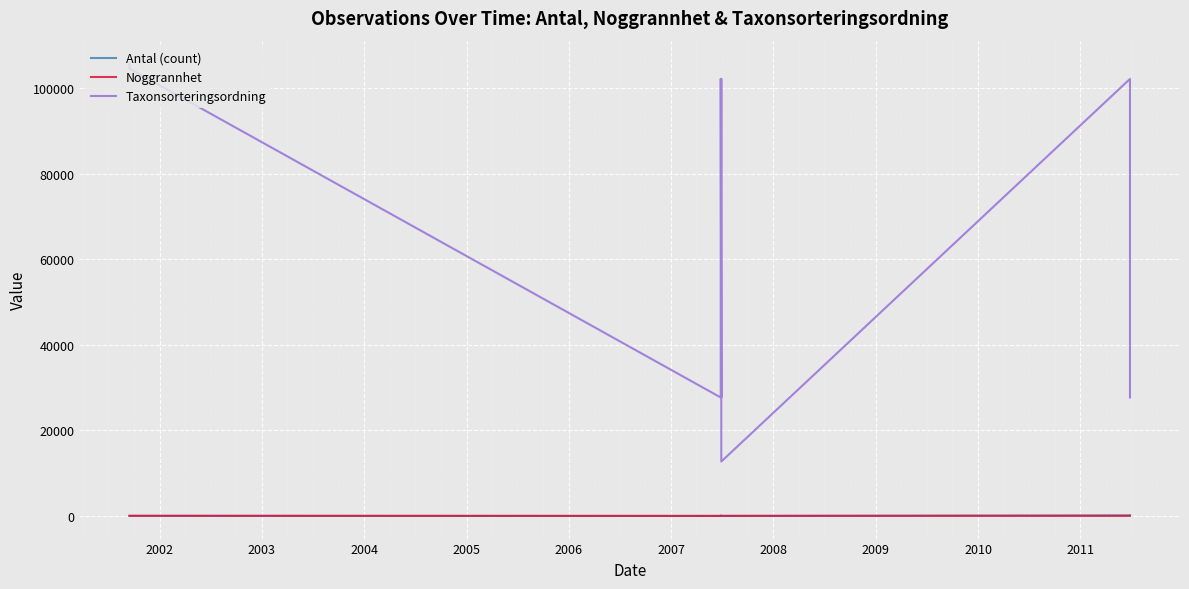

Read the Antal (count) value at 2005, to the nearest 50.

50